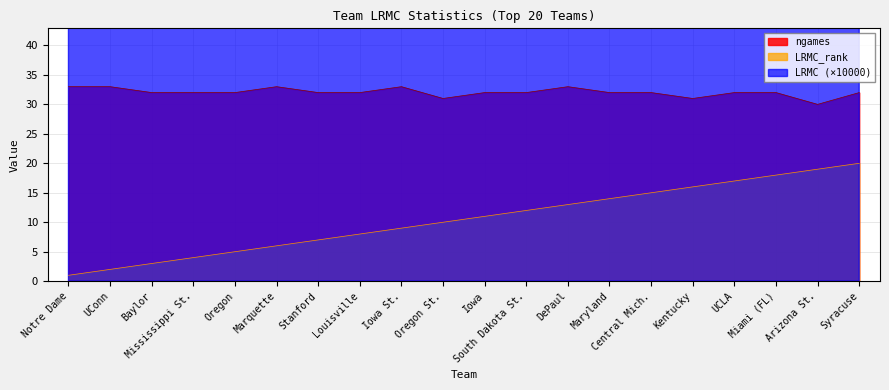

What is the label of the 20th point from the left?

Syracuse